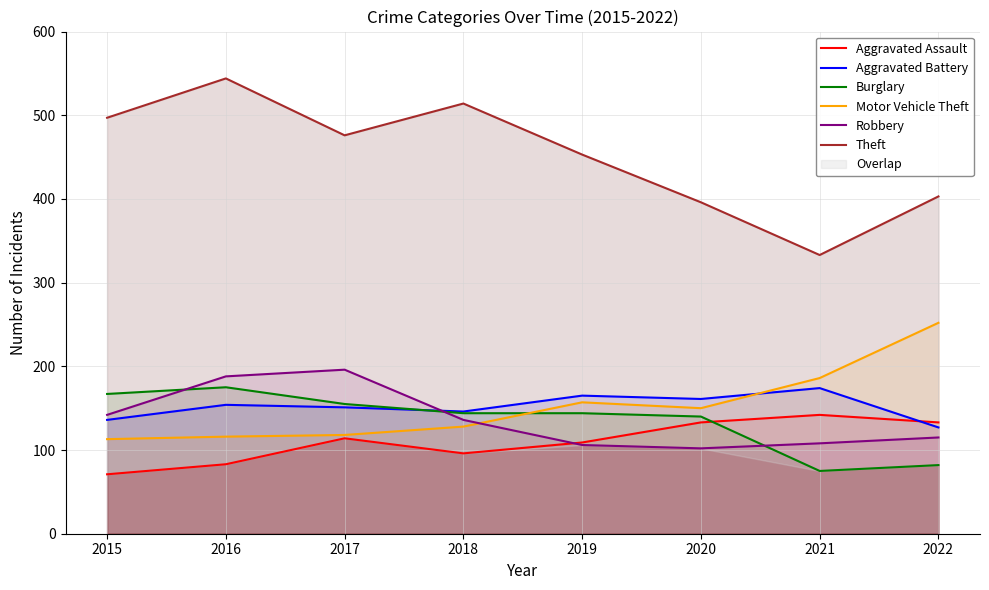

Where is the first local minimum for Robbery?

2020